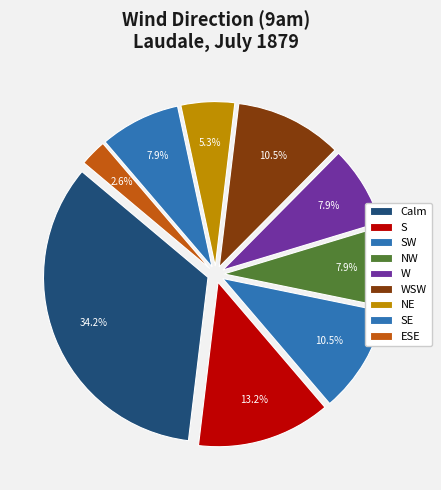

How many slices are in this pie chart?

9